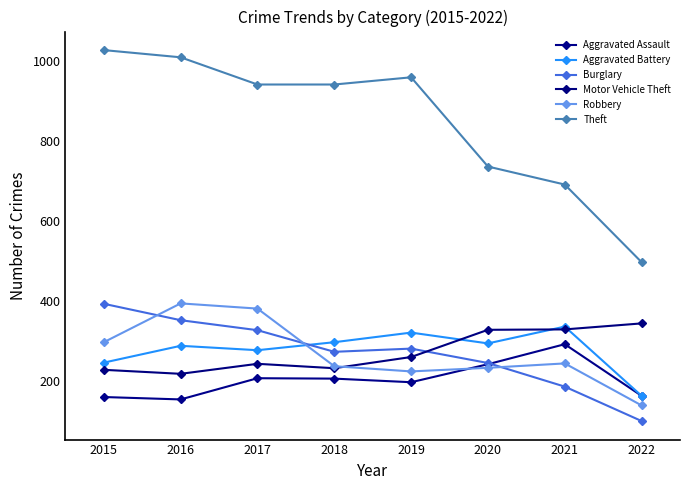

Reading left to right, list all the values displayed in this chart.

Aggravated Assault: 160	154	207	206	197	242	292	163
Aggravated Battery: 246	288	277	297	321	294	336	163
Burglary: 393	352	327	273	281	245	186	100
Motor Vehicle Theft: 228	218	243	232	260	328	329	344
Robbery: 297	394	381	237	224	233	244	139
Theft: 1027	1009	941	941	959	736	691	497